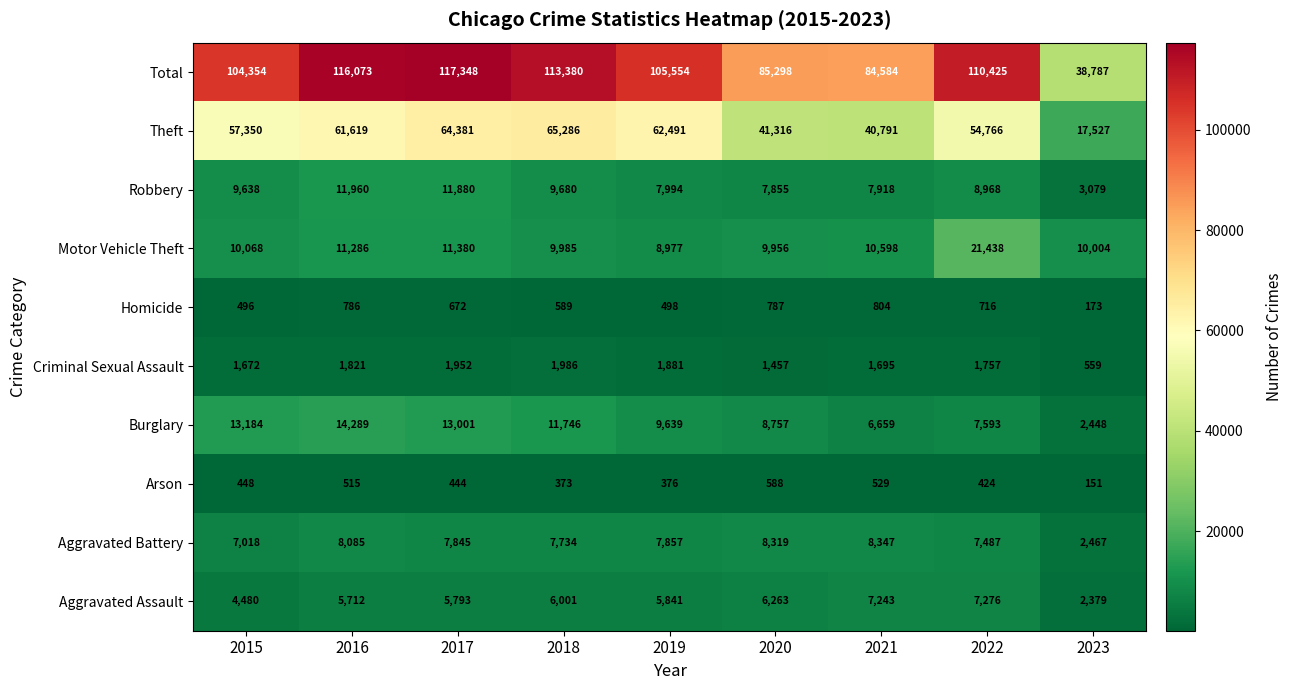

Which label corresponds to the largest value in the chart?

2017